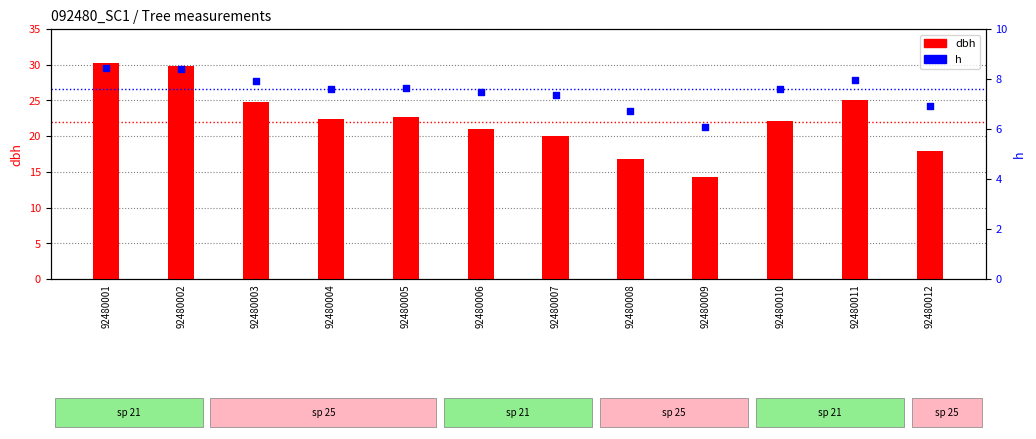

What is the total value across all series at 92480011?

33.1